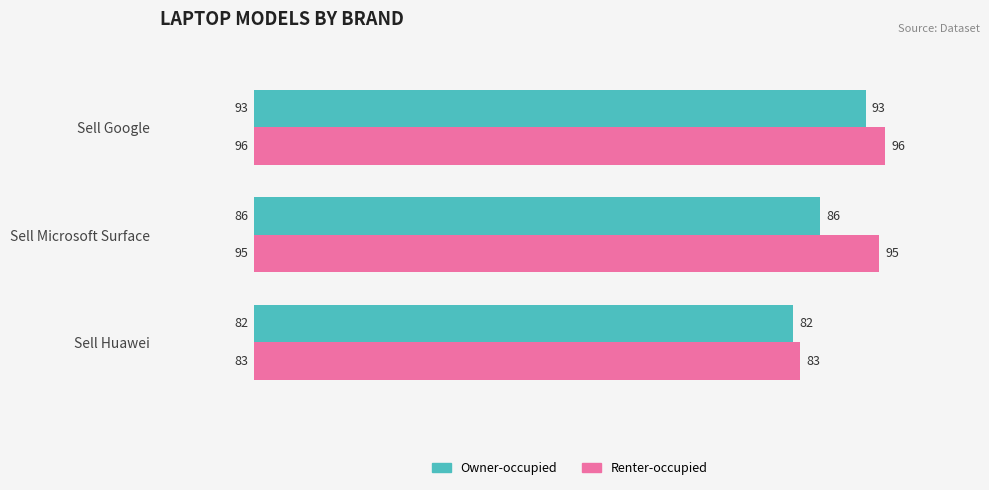

Which series changed the most between Sell Microsoft Surface and Sell Google?

Owner-occupied